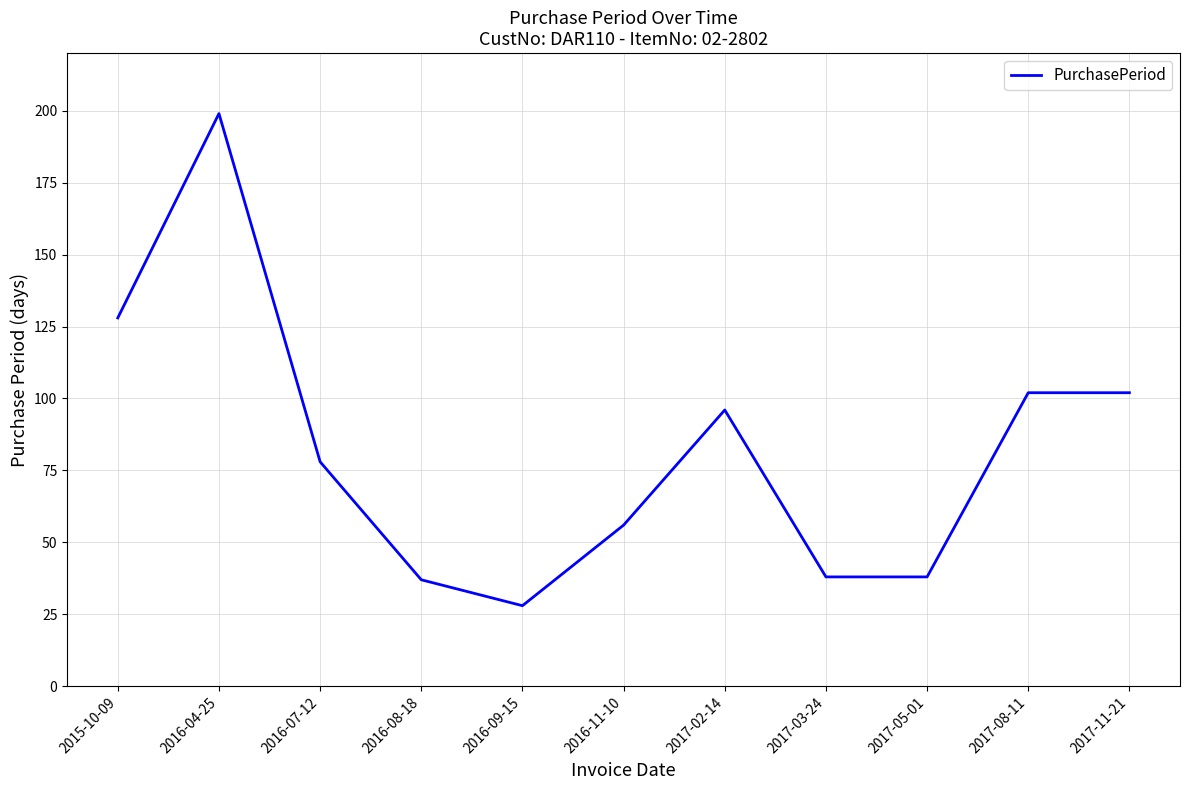

What is the ratio of the value at 2016-09-15 to the value at 2017-02-14?

0.3